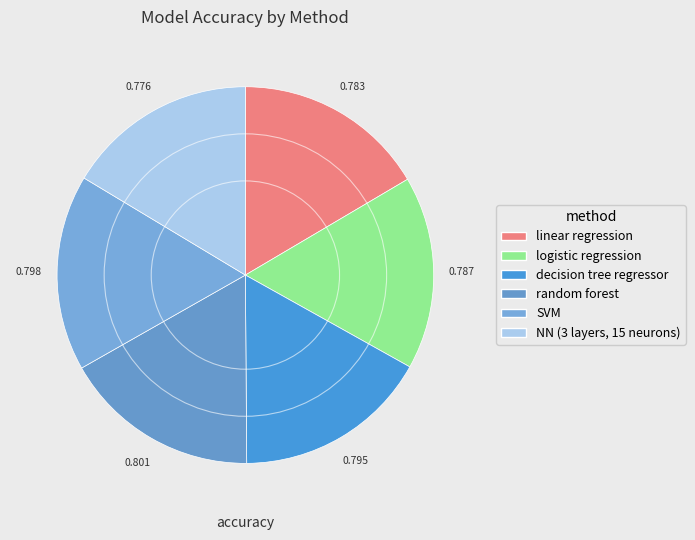

How many segments does this pie chart have?

6